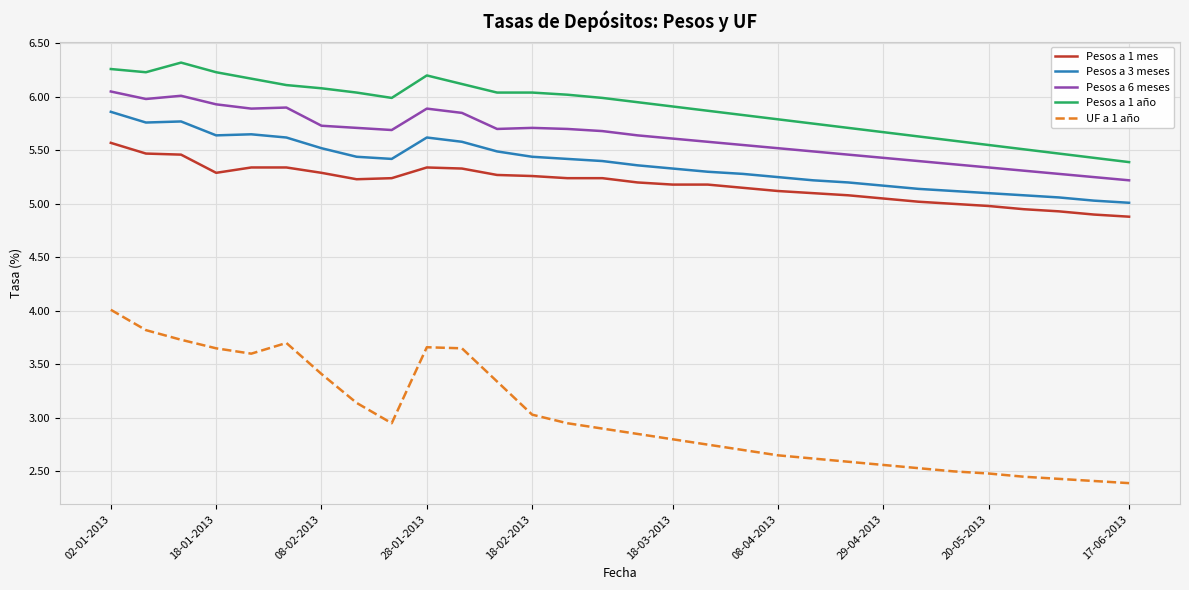

True or false: Pesos a 3 meses and Pesos a 1 año intersect in this chart.

False